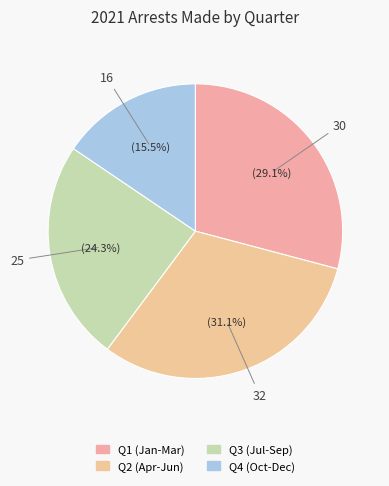

How many segments does this pie chart have?

4